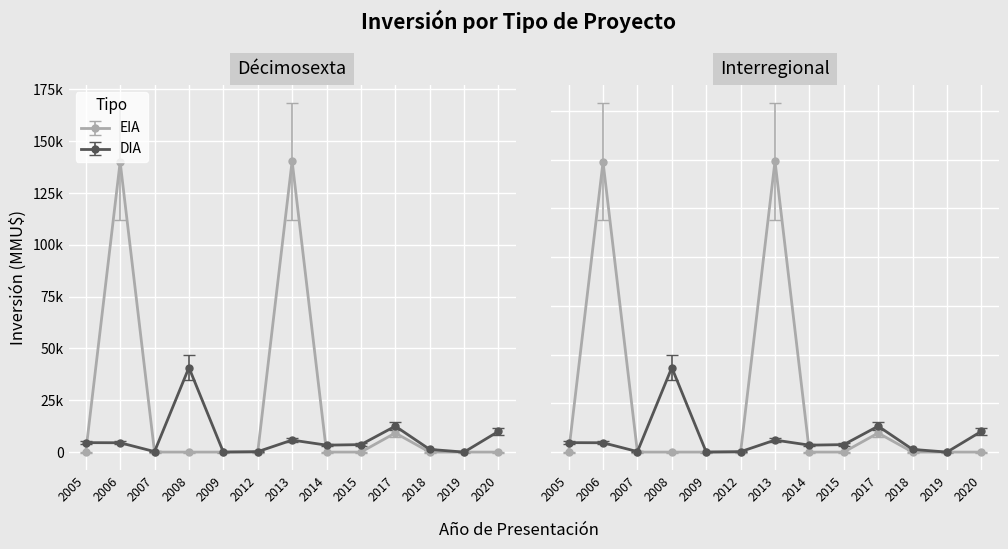

Reading left to right, list all the values displayed in this chart.

DIA: 2005=4556	2006=4500	2007=234	2008=40765	2009=22	2012=200	2013=5800	2014=3345	2015=3600	2017=12500	2018=1300	2019=0	2020=10000
EIA: 2005=0	2006=140000	2007=0	2008=0	2009=0	2012=0	2013=140400	2014=0	2015=0	2017=9200	2018=0	2019=0	2020=0